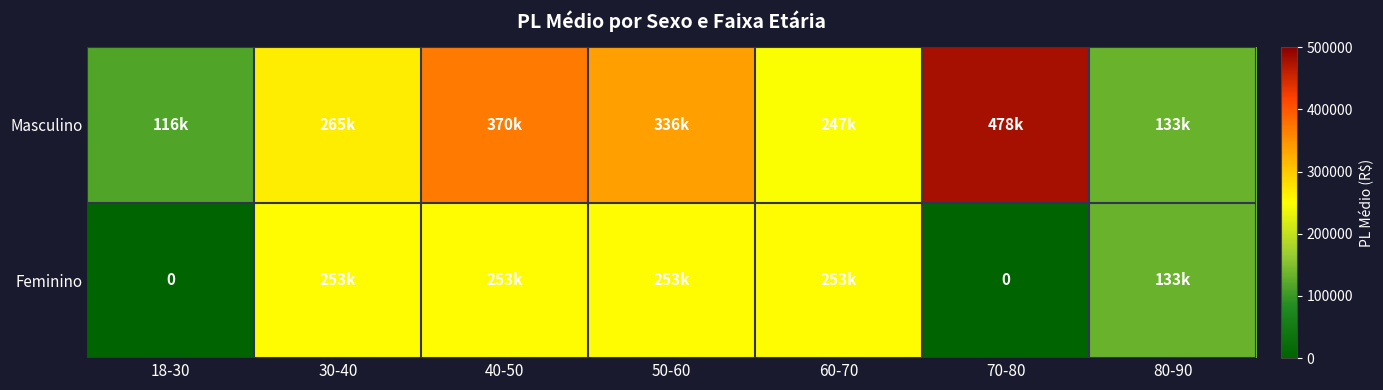

True or false: Masculino has a value of 478788.7 at 70-80.

True